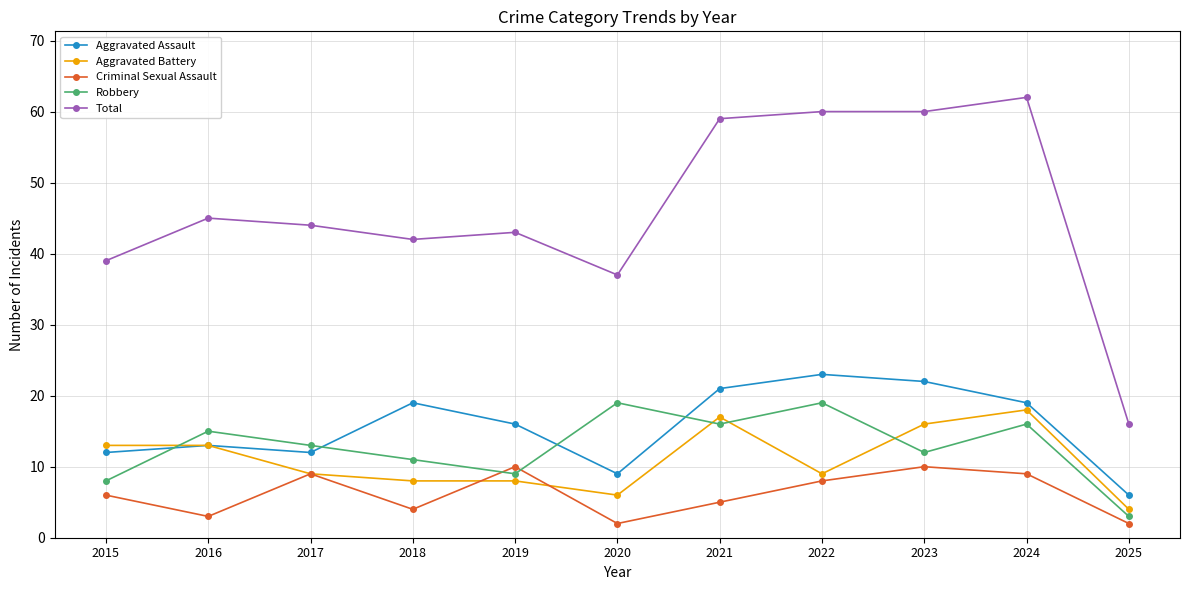

Reading right to left, list all the values displayed in this chart.

Aggravated Assault: 6	19	22	23	21	9	16	19	12	13	12
Aggravated Battery: 4	18	16	9	17	6	8	8	9	13	13
Criminal Sexual Assault: 2	9	10	8	5	2	10	4	9	3	6
Robbery: 3	16	12	19	16	19	9	11	13	15	8
Total: 16	62	60	60	59	37	43	42	44	45	39